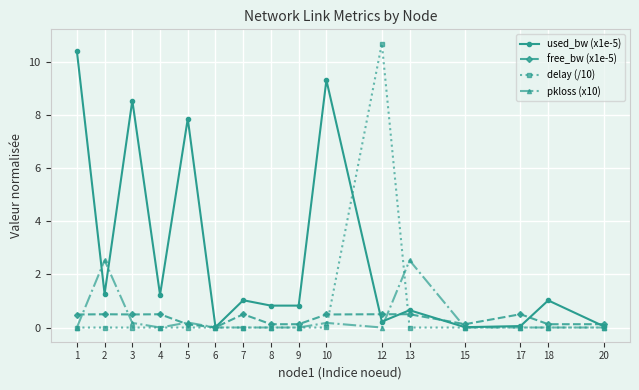

Where does the used_bw (x1e-5) series first go above 1?

1